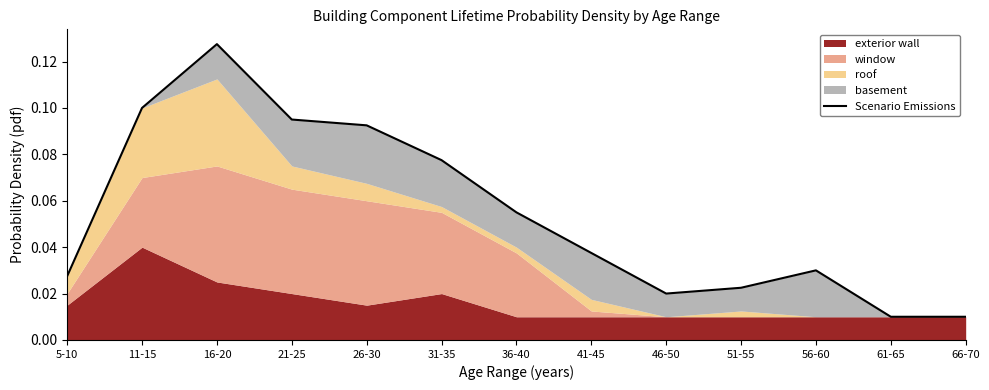

What is the difference between the maximum and minimum values?

0.1